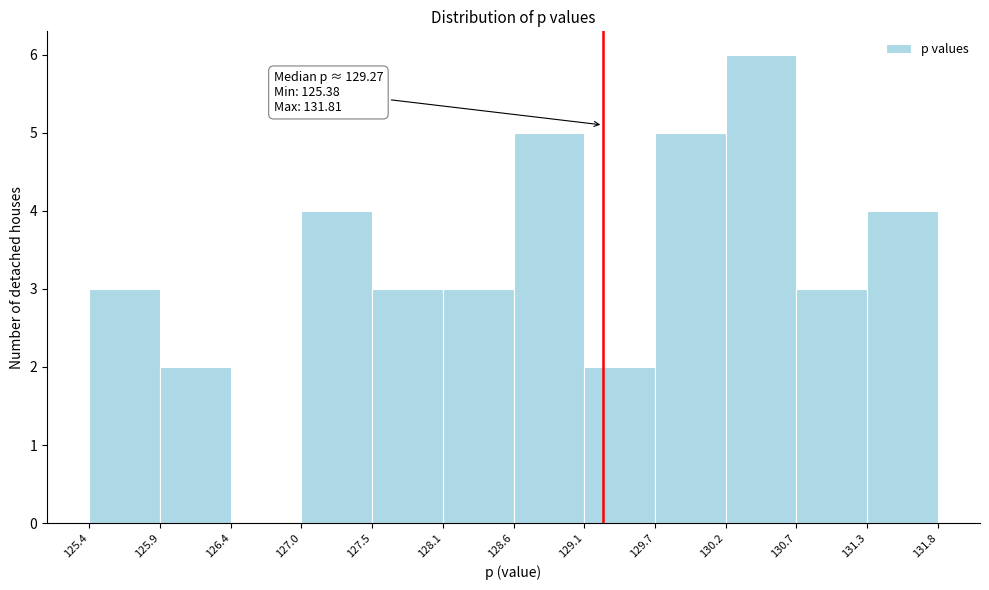

Which range on the x-axis has the tallest bar?

130.2 to 130.7